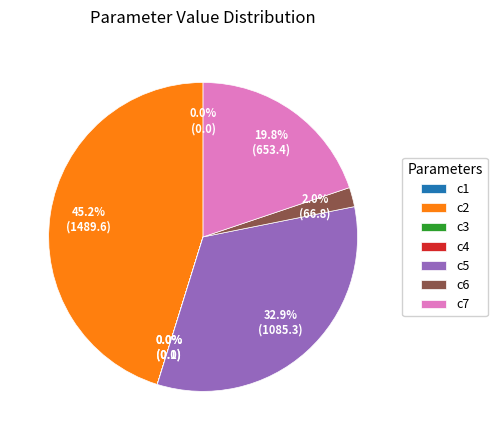

What percentage is the c2 slice, to the nearest percent?

45%